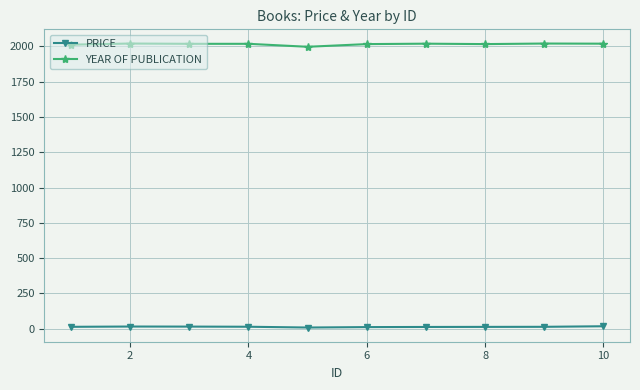

Rank the series by their maximum value, from lowest to highest.

PRICE, YEAR OF PUBLICATION